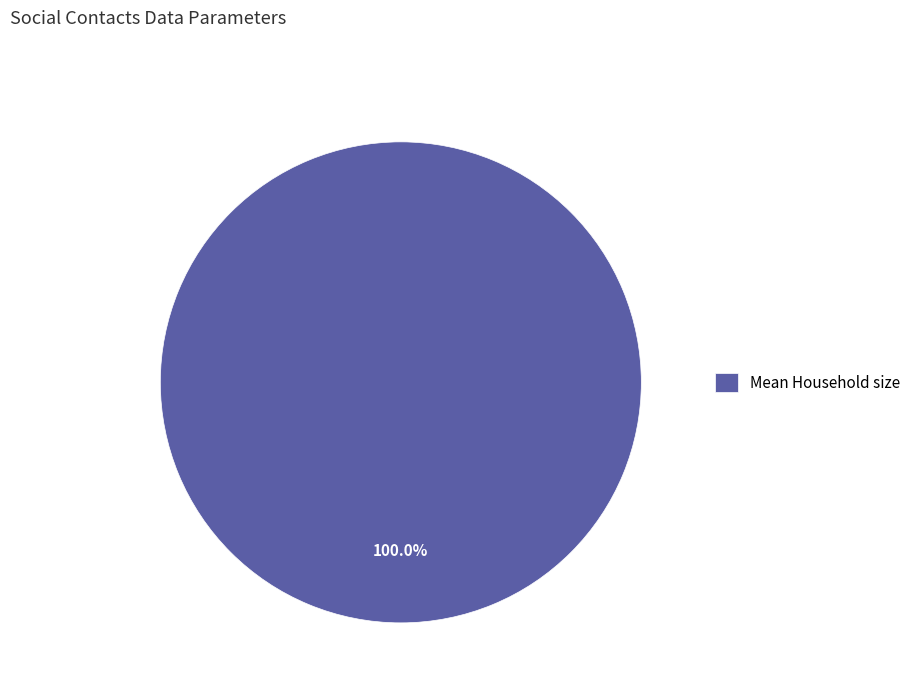

Rank the categories by value from lowest to highest.

Mean Household size